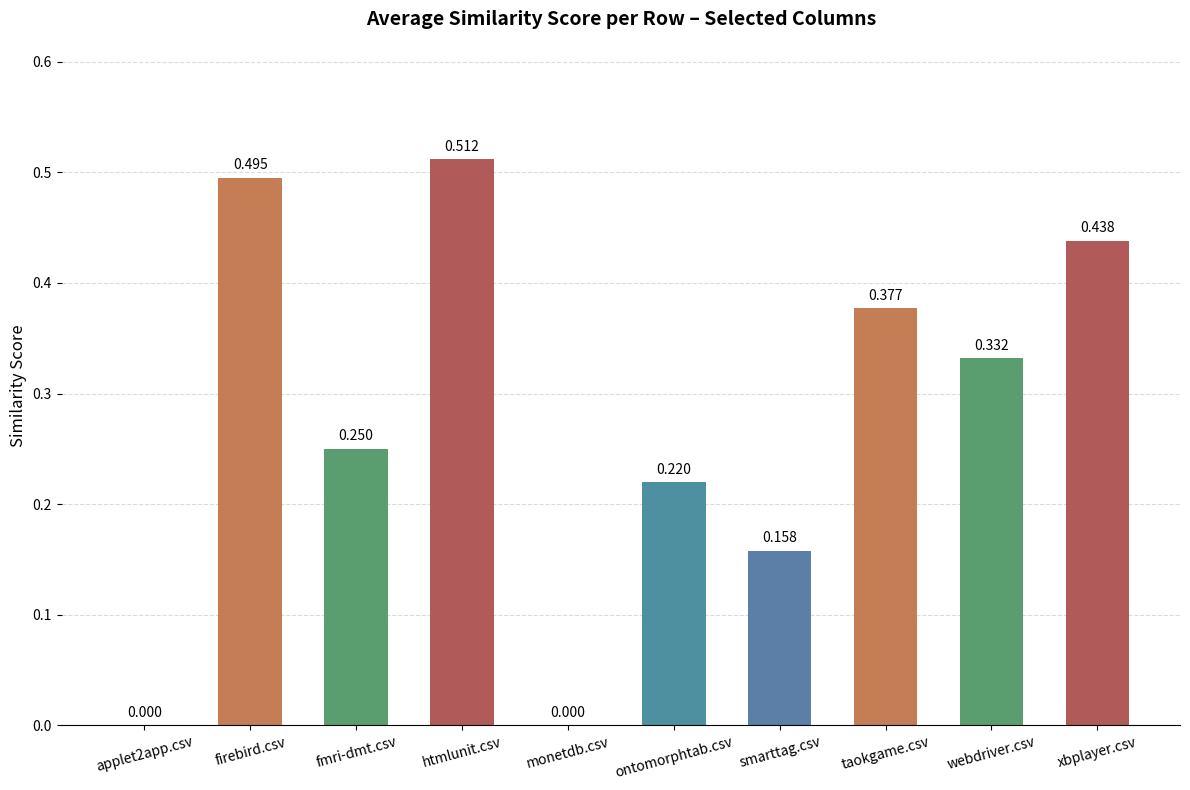

What is the sum of all values?

2.8